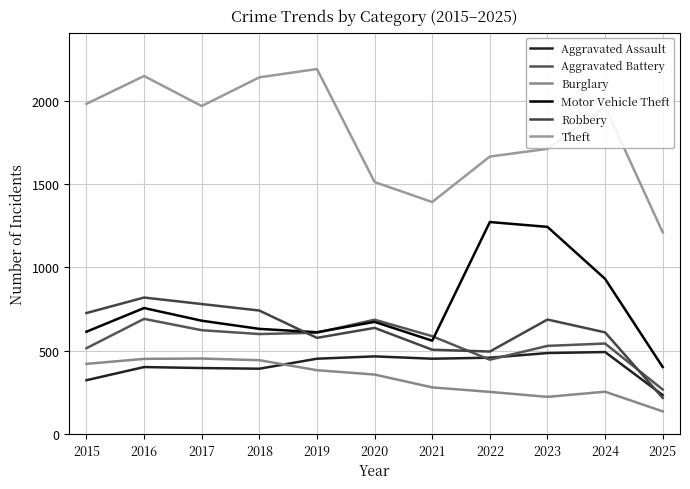

Count the number of data series in this chart.

6